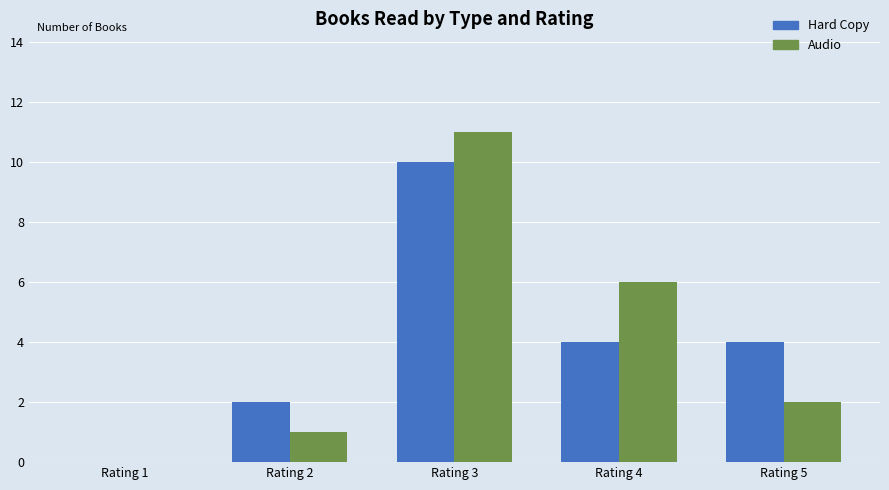

Count the Hard Copy values in the range 2 to 4.

3